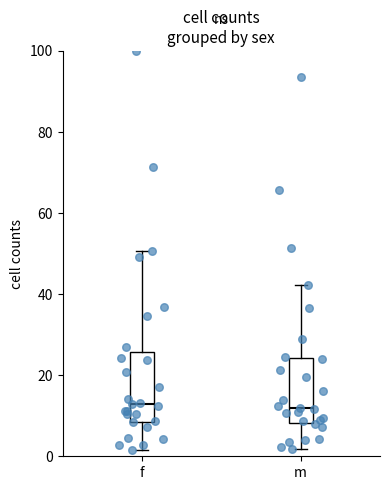

Where does the median line of the box for m sit on the y-axis? The values are not printed on the chart, so give them approximately, as read against the axis.

12